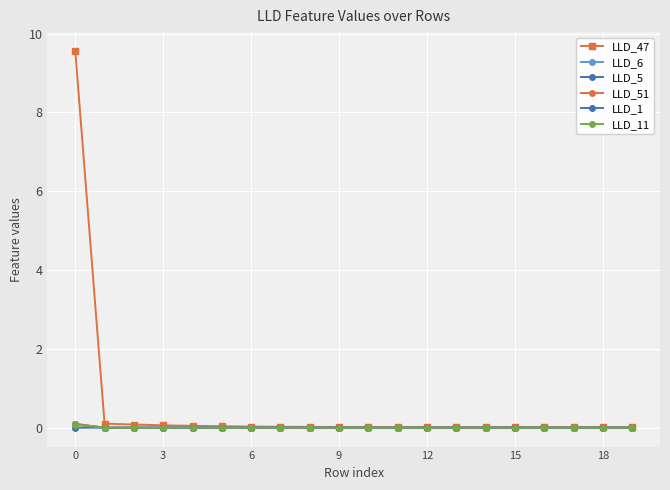

How many distinct data groups are displayed?

6